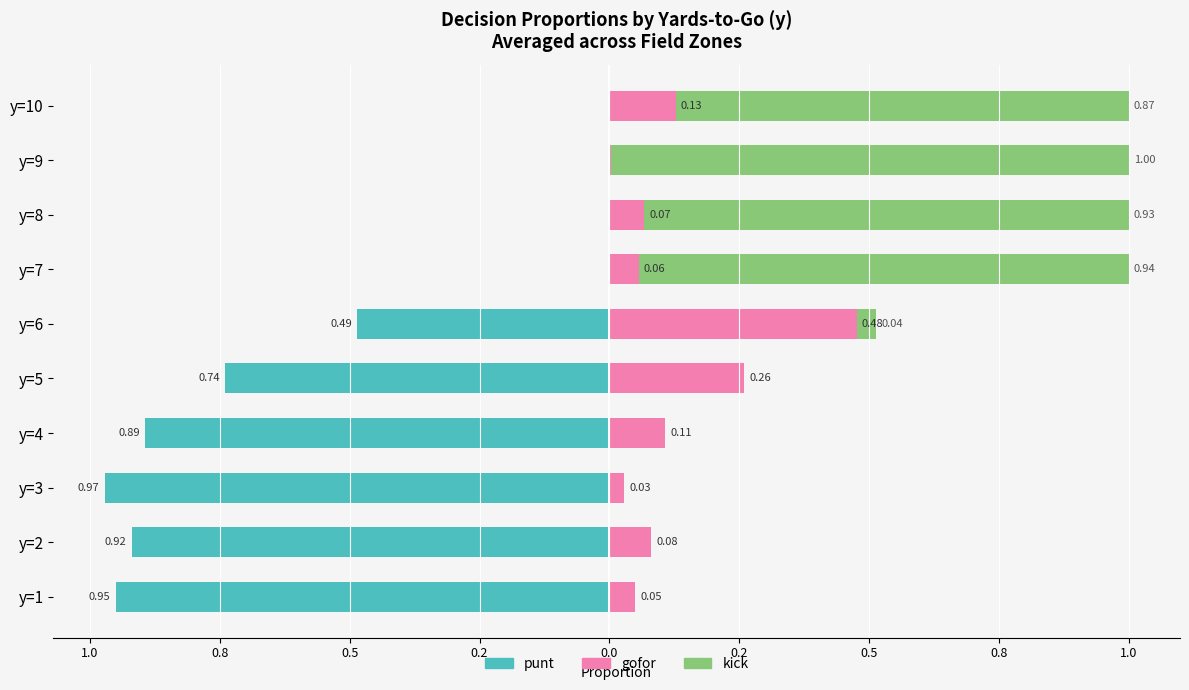

Between y=2 and y=10, which series saw the biggest shift?

punt